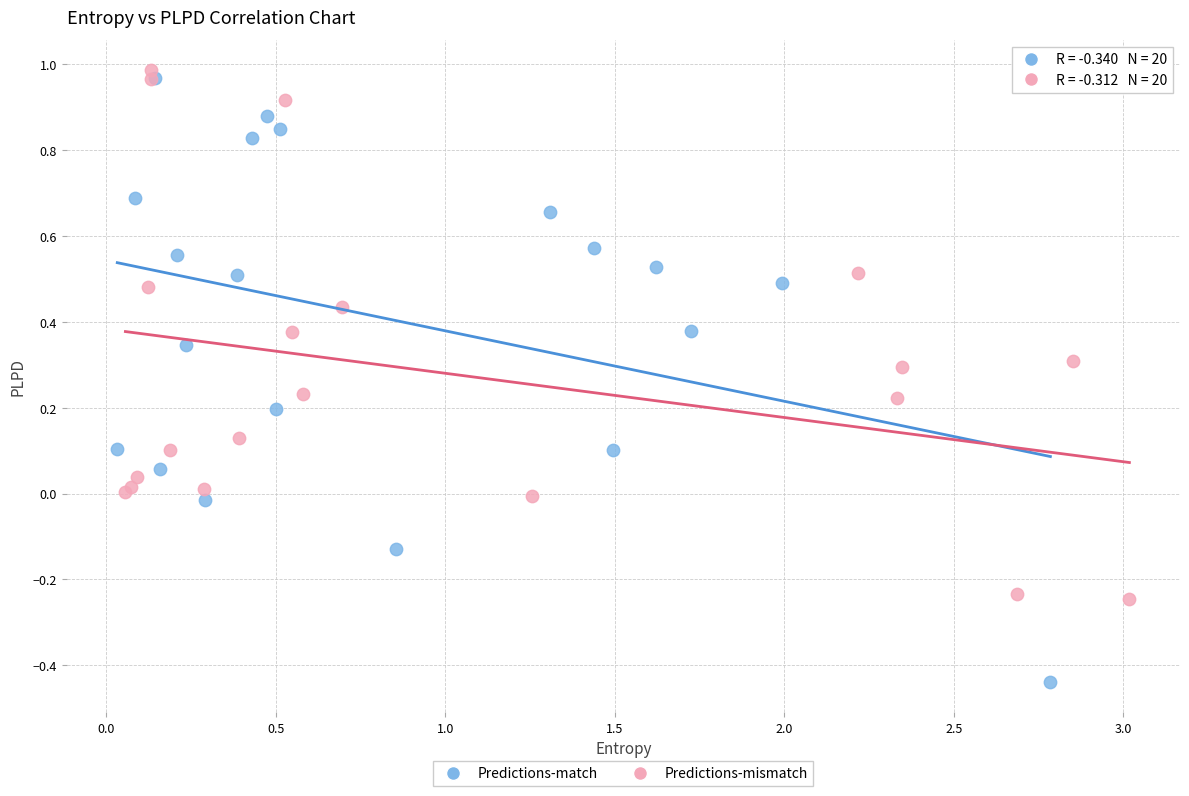

Which series has the widest spread of Y values?

Predictions-match